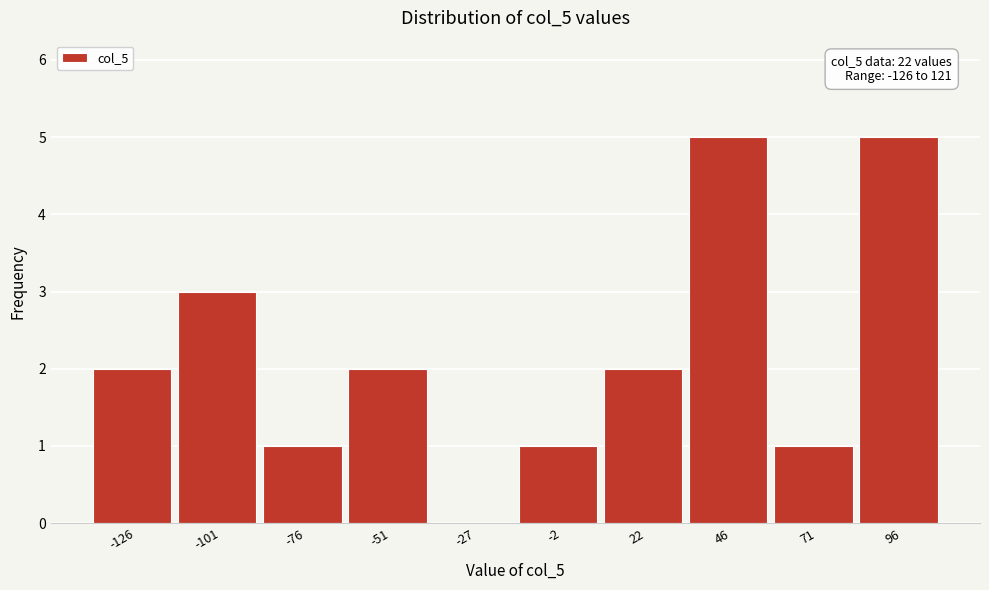

Reading left to right, extract all data points from this chart.

-126=2	-101=3	-76=1	-51=2	-27=0	-2=1	22=2	46=5	71=1	96=5